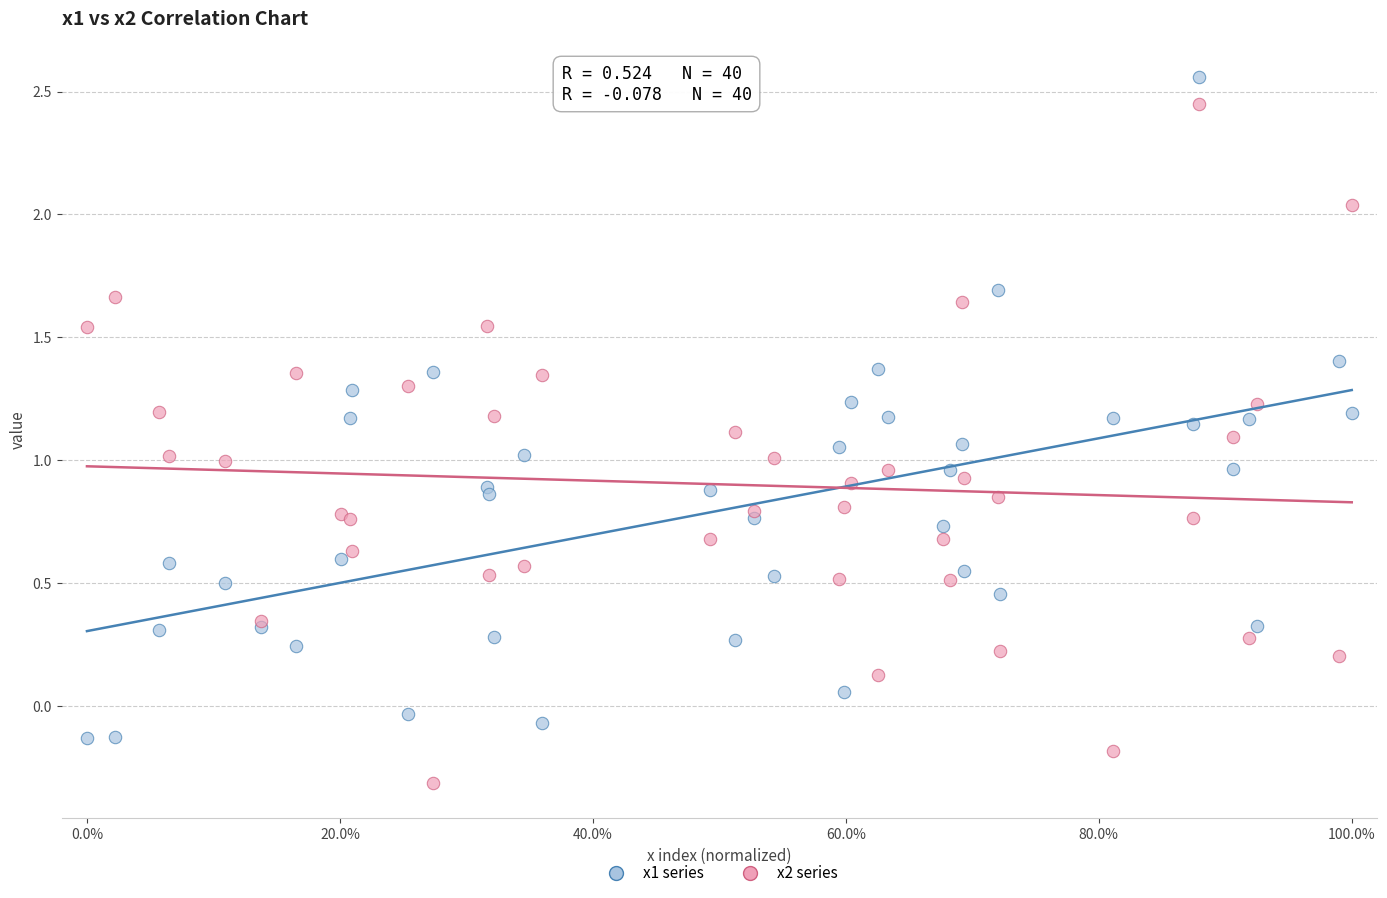

Which series contains the lowest Y value?

x2 series